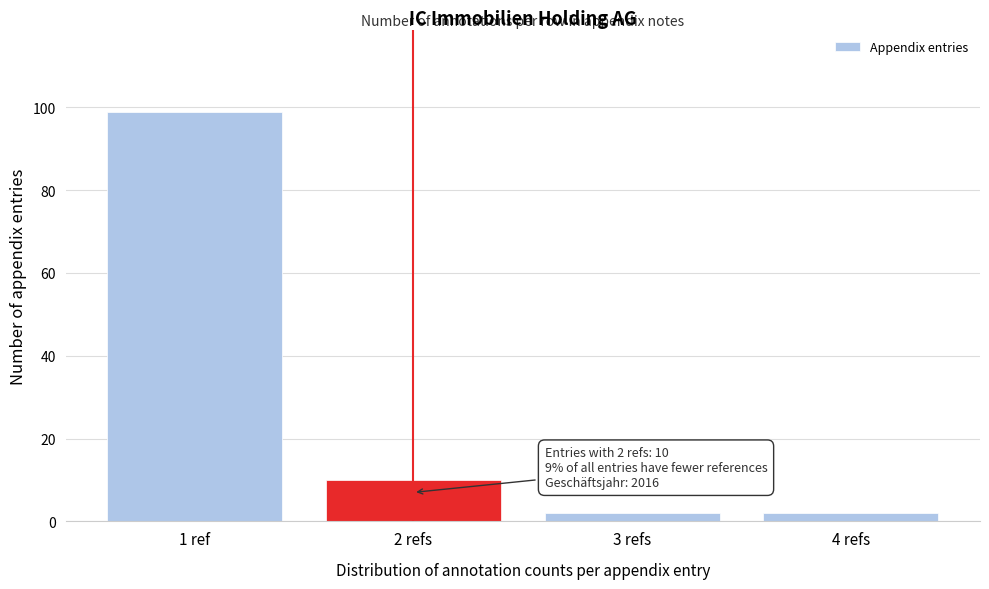

Reading left to right, what are all the values shown in this chart?

1 ref=99	2 refs=10	3 refs=2	4 refs=2